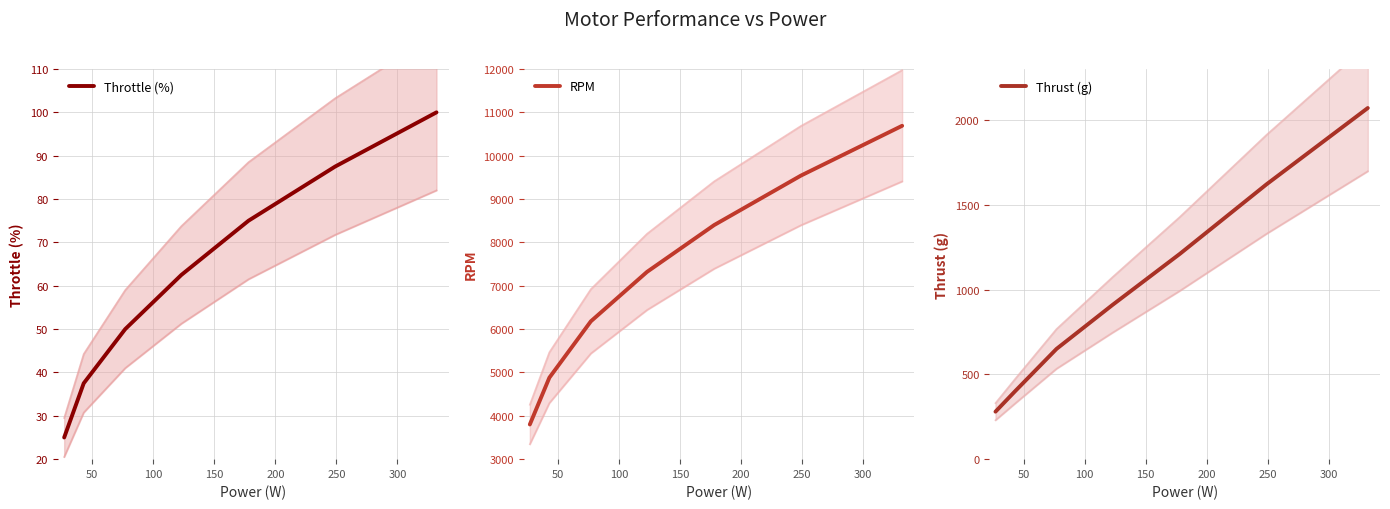

What is the lowest value of the Throttle (%) series?

25.0